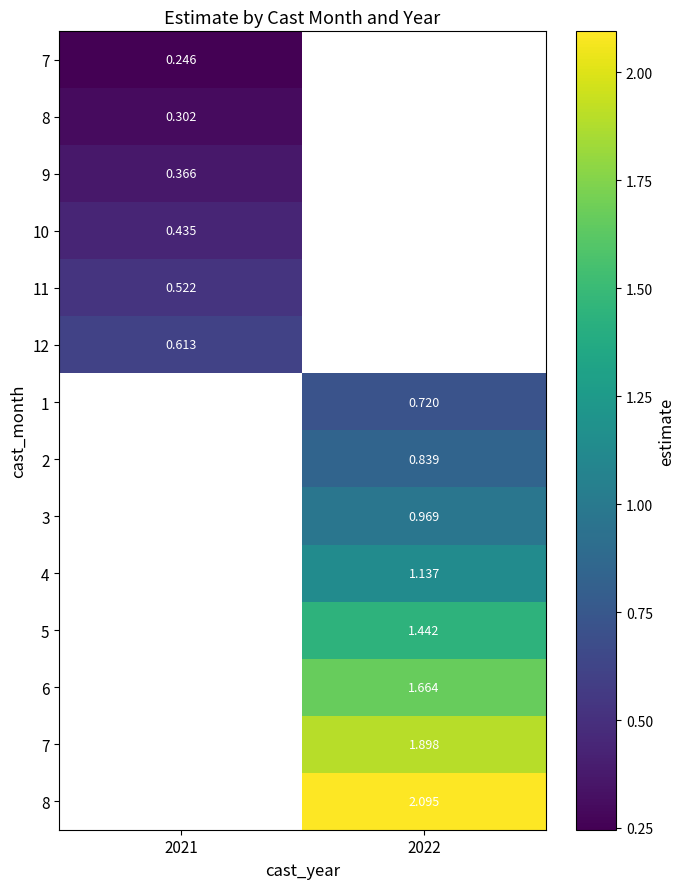

Which label corresponds to the smallest value in the chart?

2021